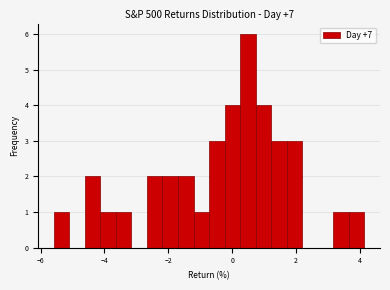

Around what value on the x-axis is the tallest bar? Give the approximate position of its centre, as read against the axis.

0.4